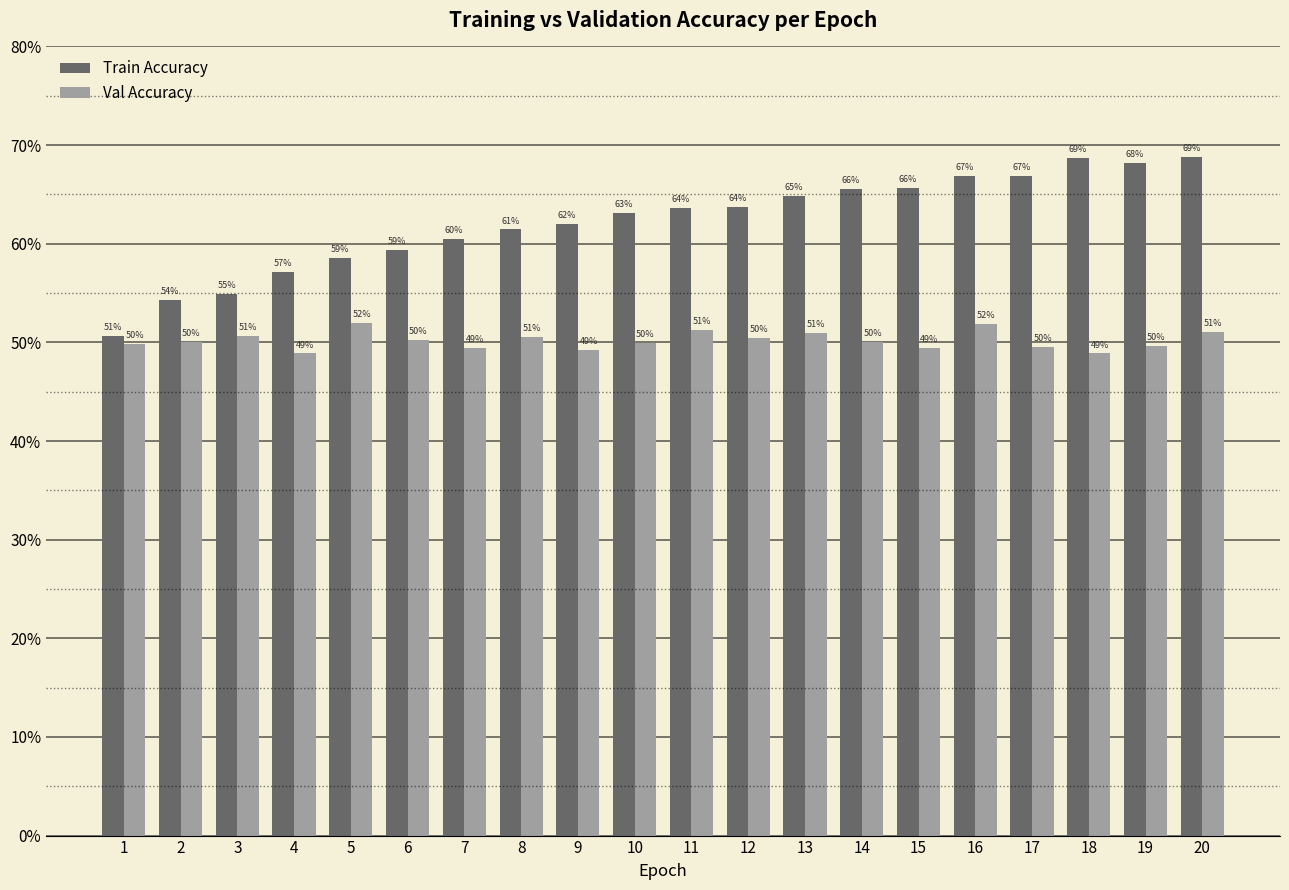

List the series in order of their overall mean, highest first.

Train Accuracy, Val Accuracy